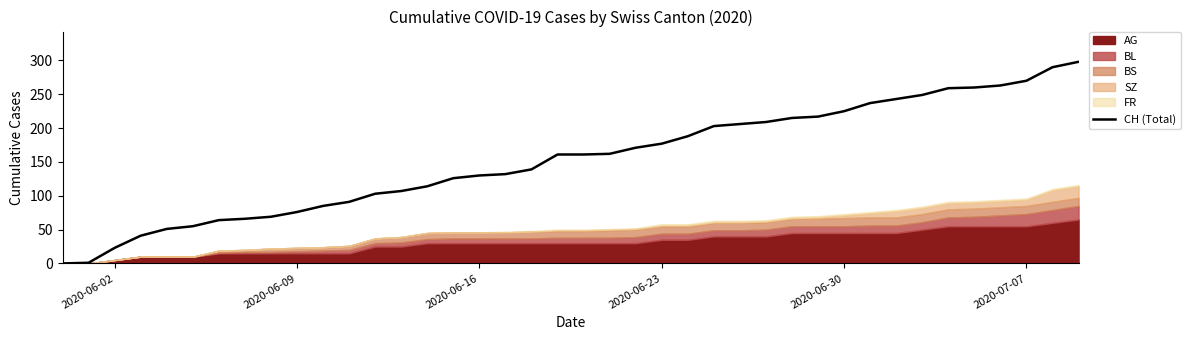

What is the average value?

153